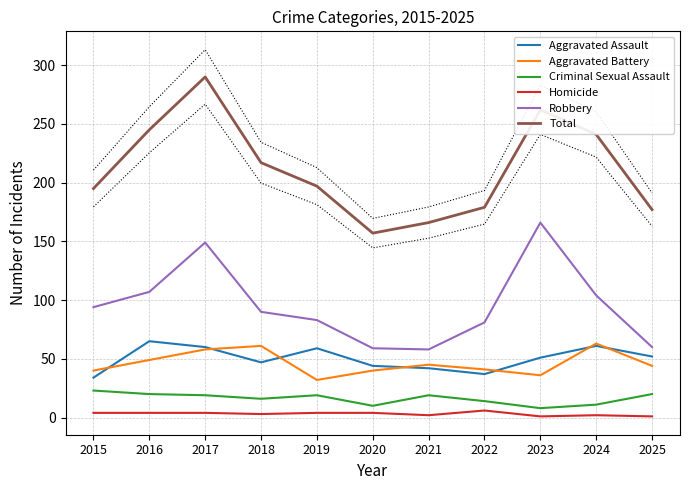

True or false: Robbery and Total cross at least once.

False